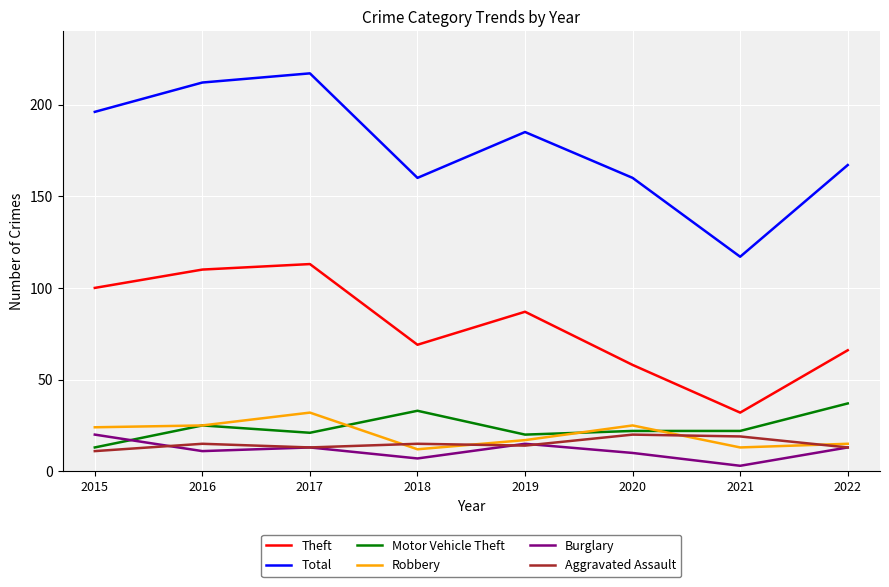

The Total series shows 185 at 2019. True or false?

True